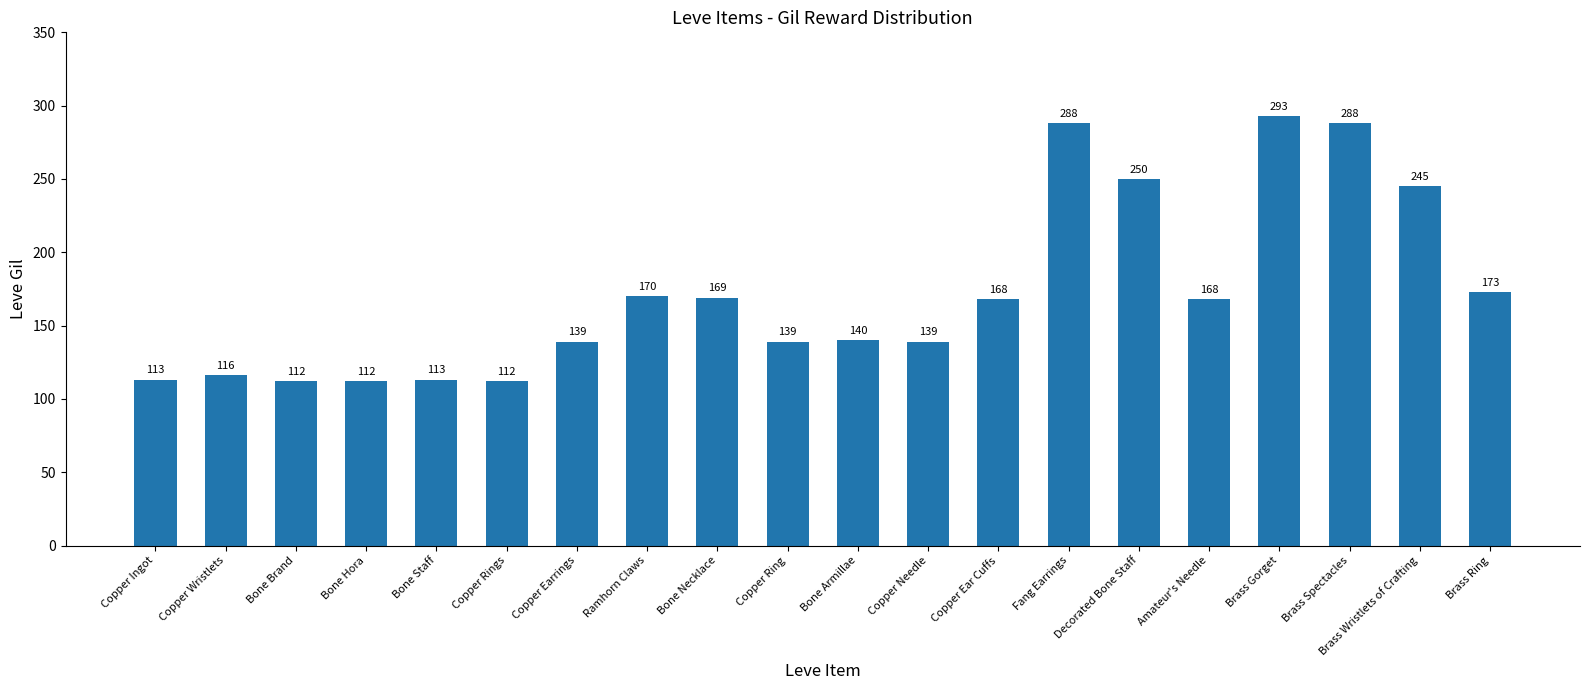

What is the minimum value shown in the chart?

112